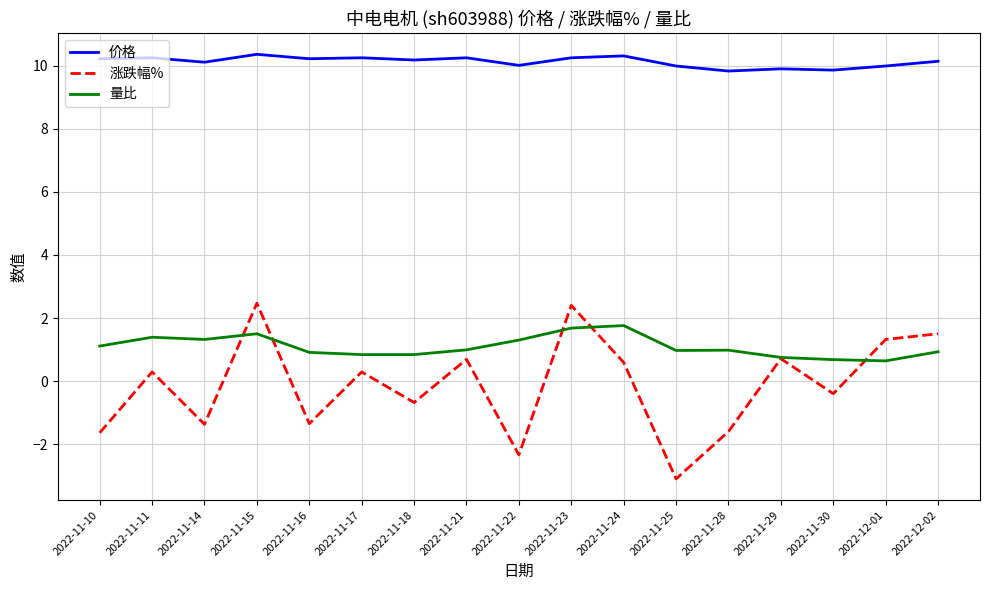

At which label does 涨跌幅% first exceed 0?

2022-11-11